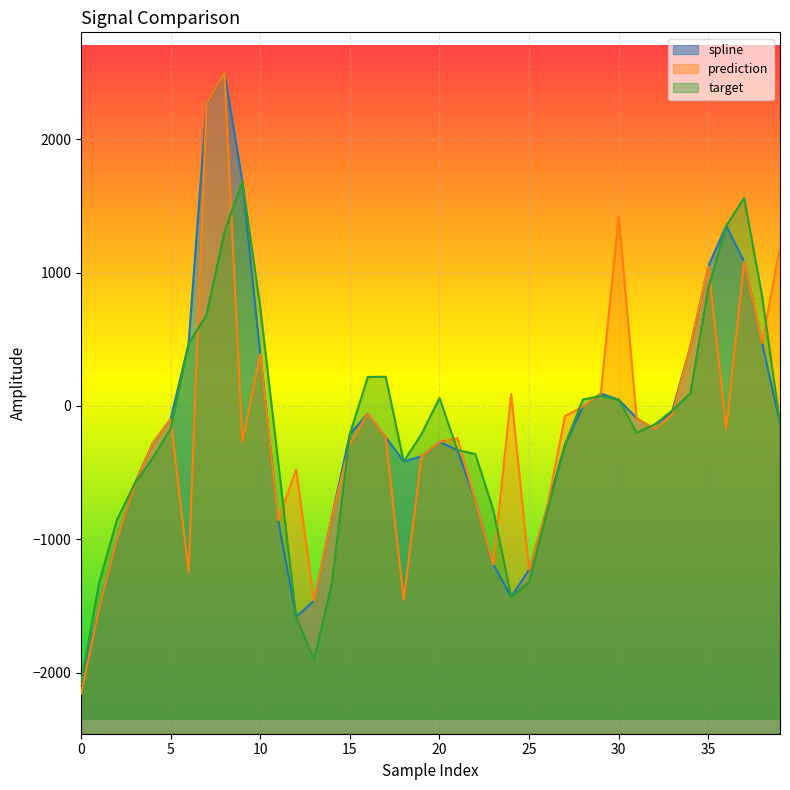

Between 17 and 28, which series saw the biggest shift?

spline